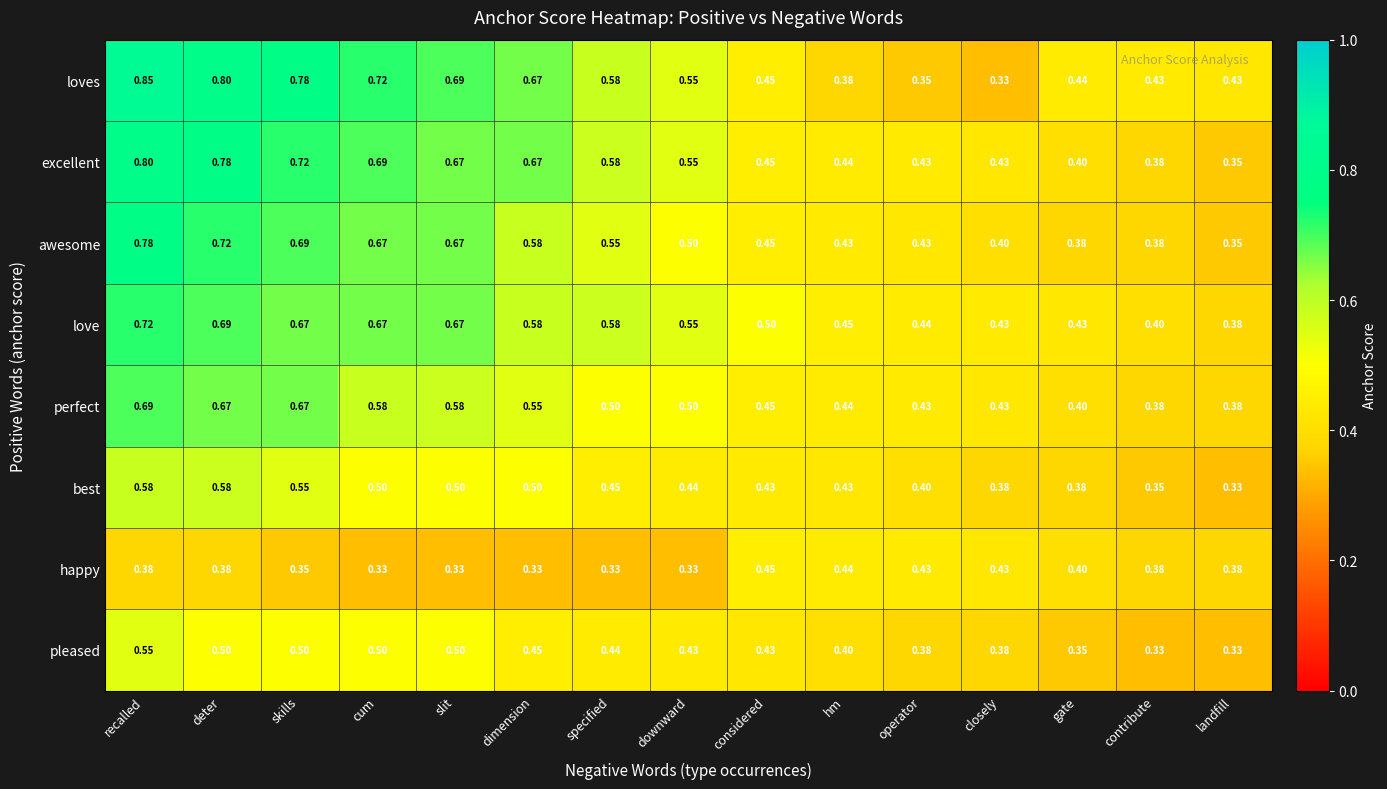

Where is loves nearest to the value 0?

closely